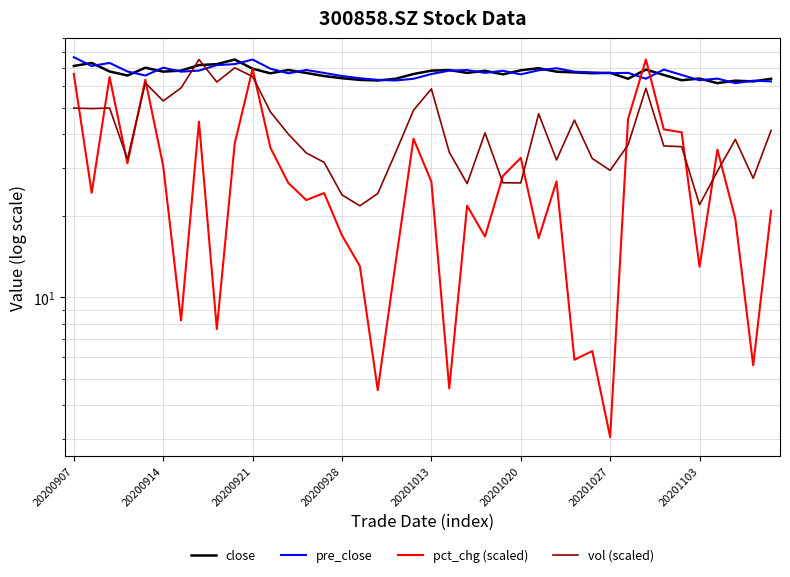

What is the sum of the vol (scaled) values at 13 and 21?

68.3